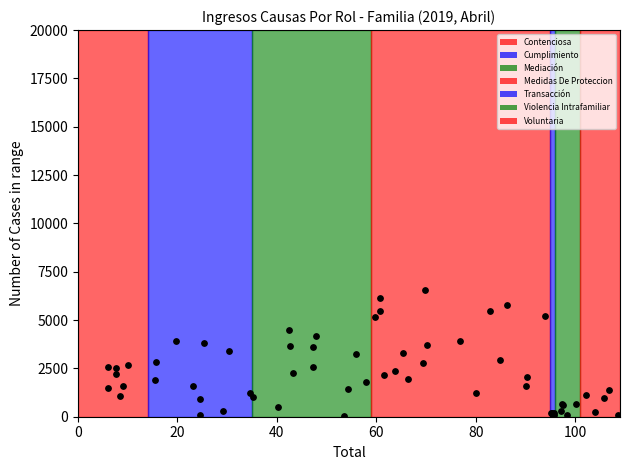

What is the ratio of the value at 80 to the value at 0?

0.6